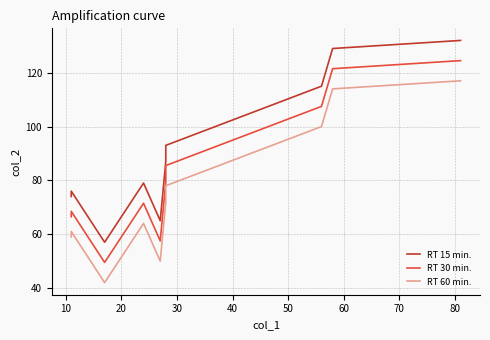

What is the greatest value displayed?

132.0